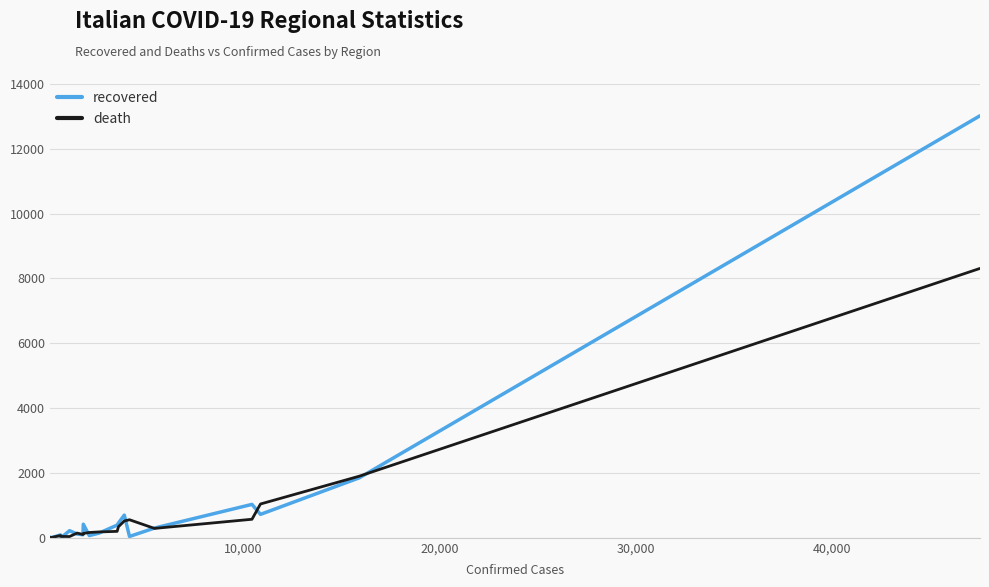

Rank the series by their maximum value, from highest to lowest.

recovered, death